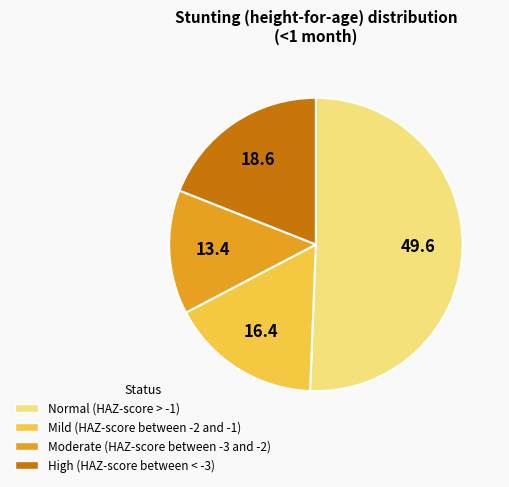

What is the largest slice in the pie chart?

Normal (HAZ-score > -1)